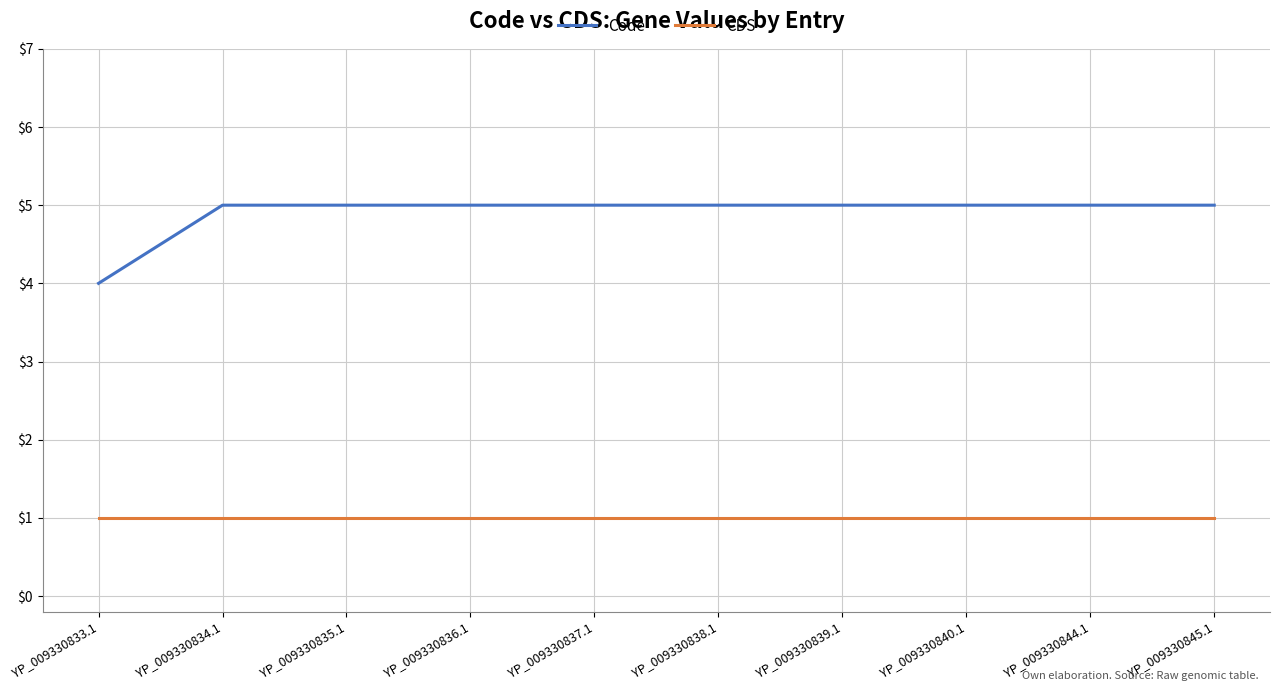

Which series has the widest spread of values?

Code